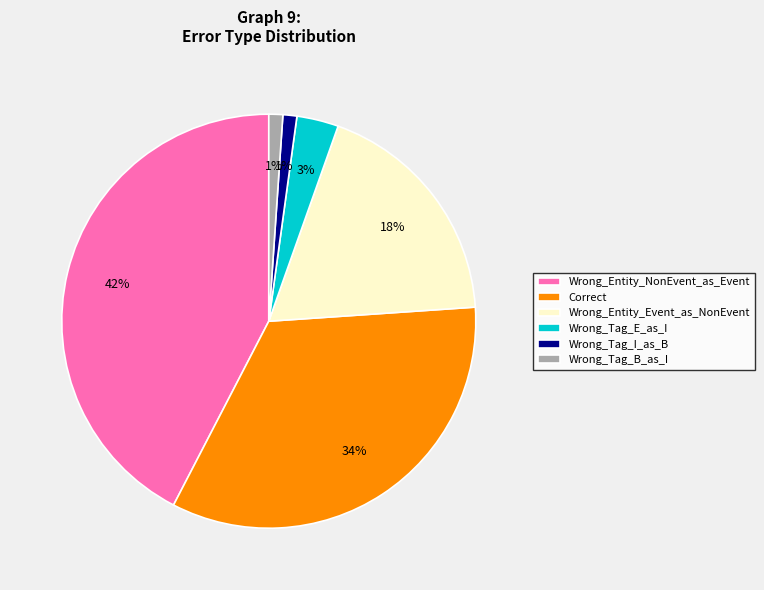

To the nearest percent, what is the average slice percentage?

17%